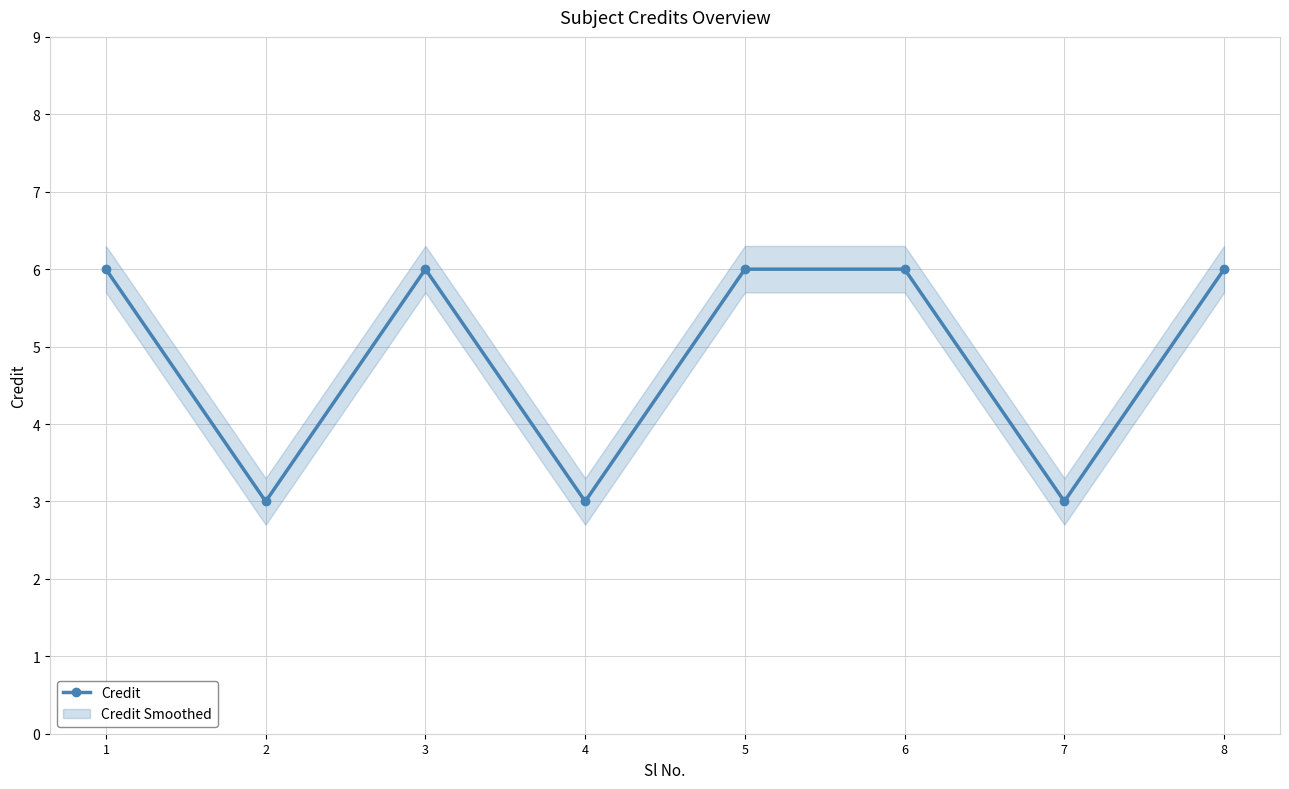

How many values in the Credit series are below 6?

3